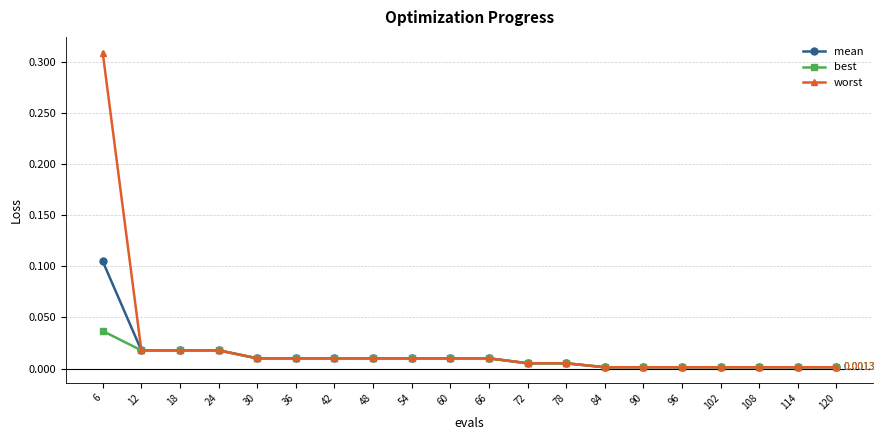

How many lines are shown in the chart?

3